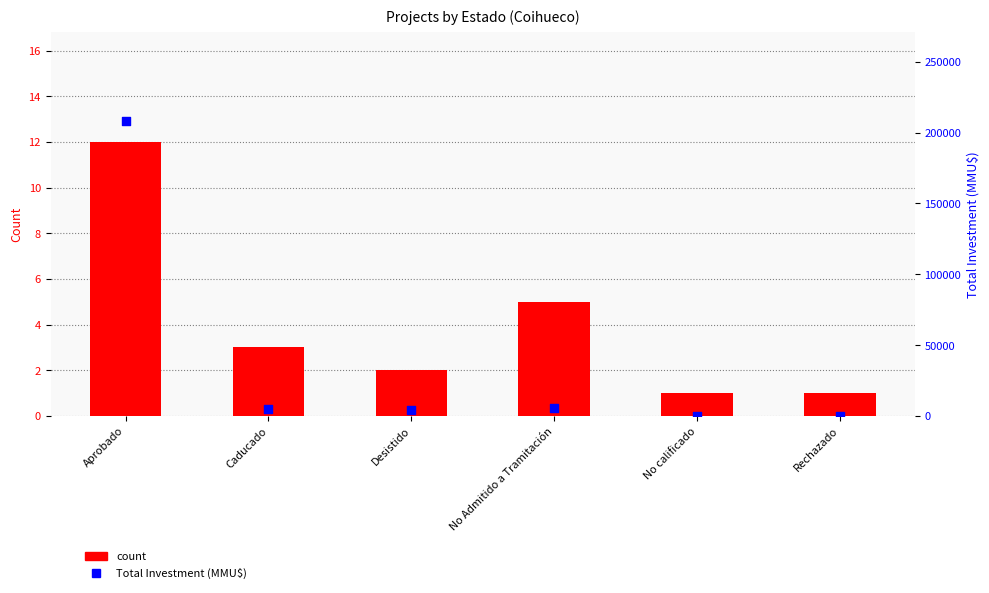

Which series has the largest Y range (max minus min)?

Total Investment (MMU$)